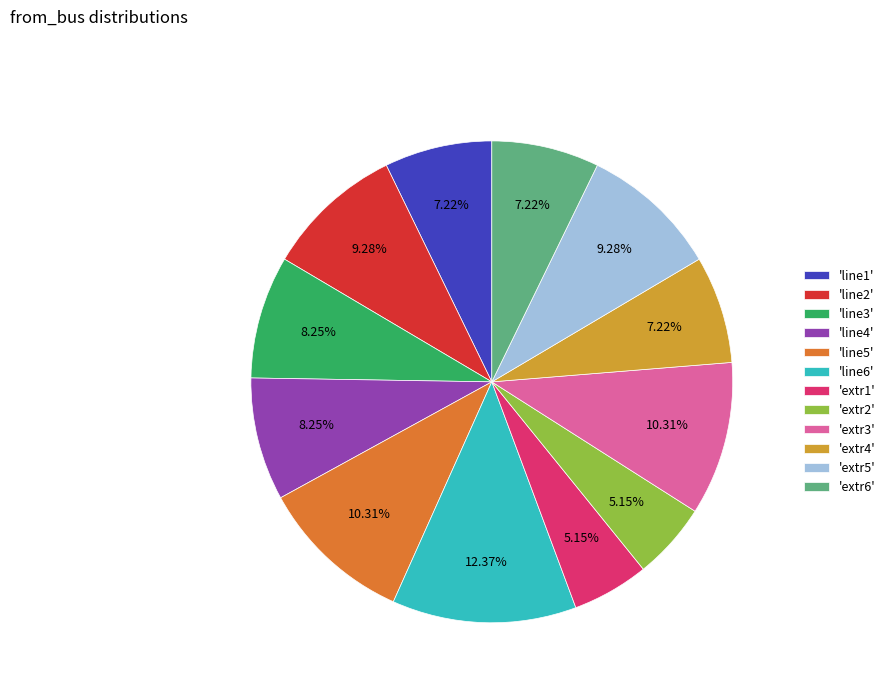

Combined, do 'extr1' and 'line2' account for over 50%?

No